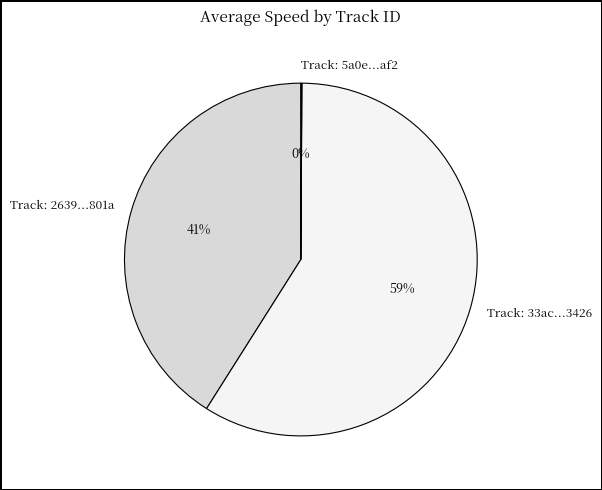

The Track: 33ac...3426 slice represents 59% of the pie. True or false?

True